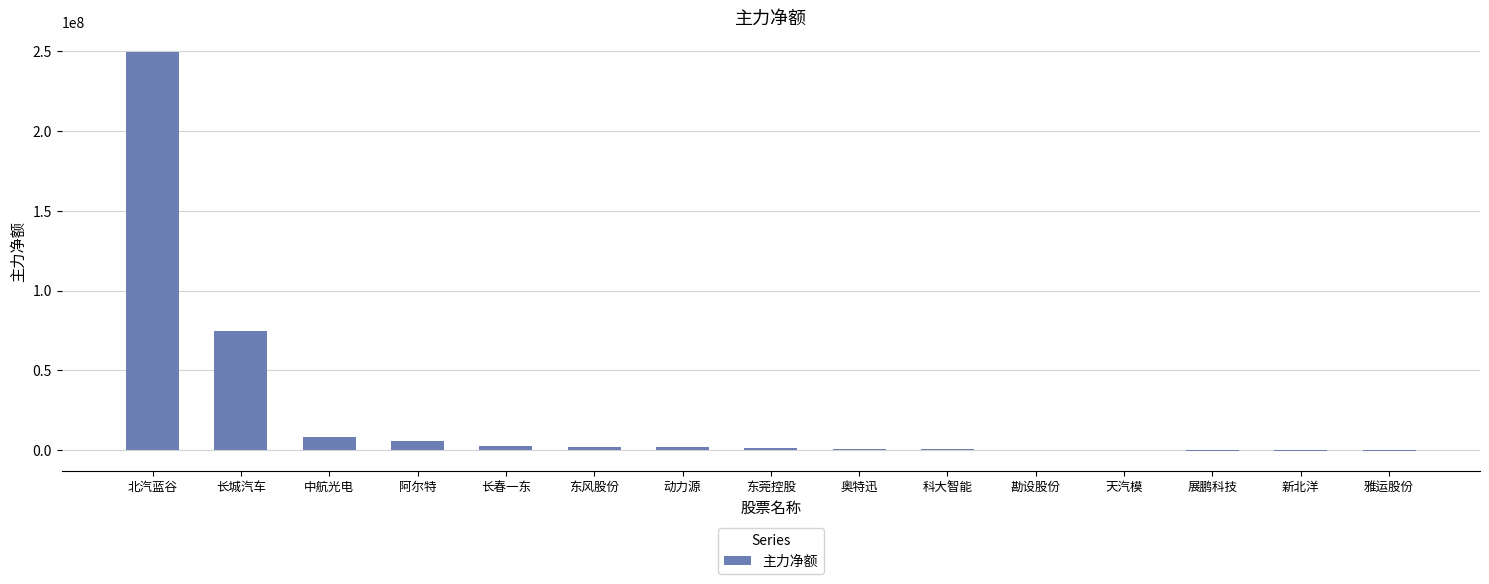

True or false: the data shows -313200 at 展鹏科技.

True